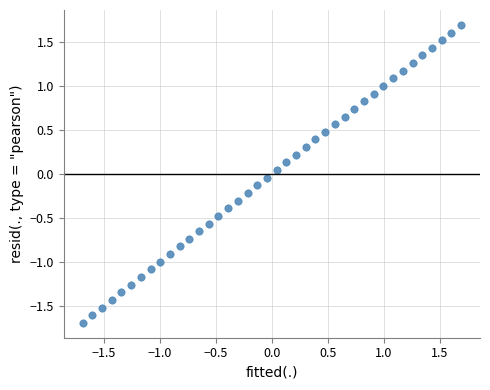

What is the range of Y values (max minus min)?

3.4